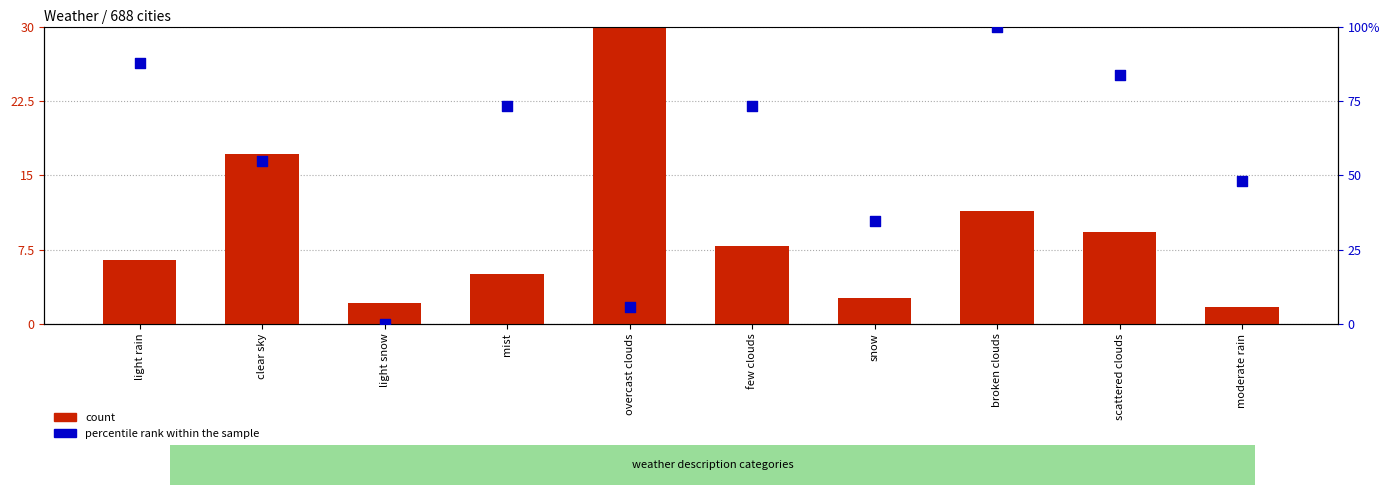

Which series reaches the minimum Y coordinate?

percentile rank within the sample